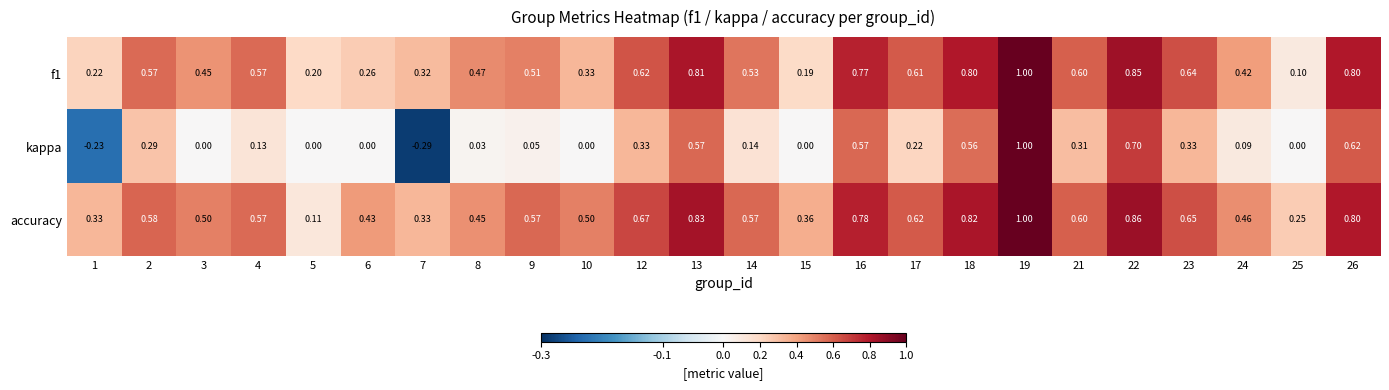

Which series changed the most between 5 and 12?

accuracy